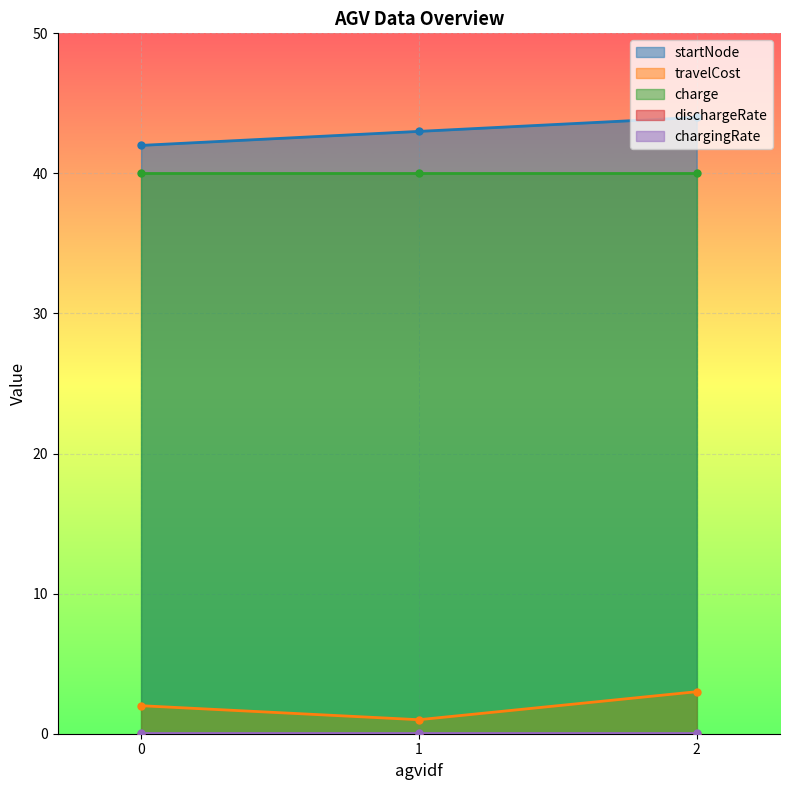

True or false: chargingRate has a value of 0.0 at 2.

True